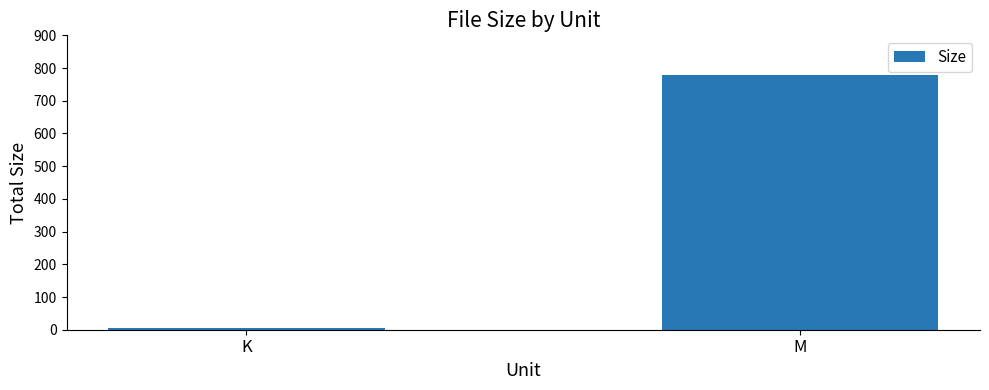

Reading right to left, transcribe all the data shown in this chart.

777.8	6.2